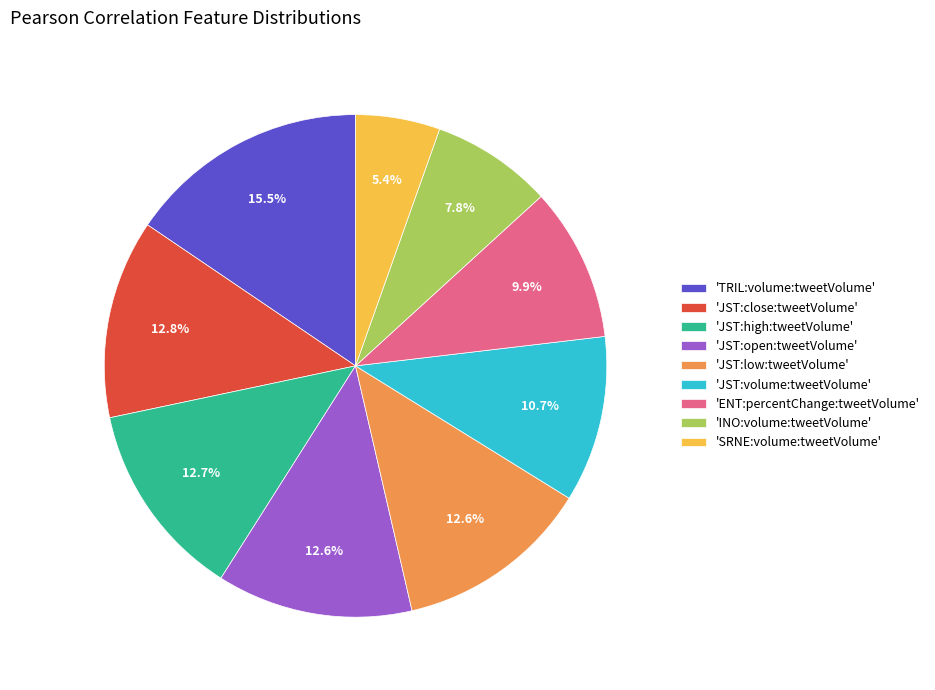

Is the sum of 'JST:open:tweetVolume' and 'JST:low:tweetVolume' greater than half?

No